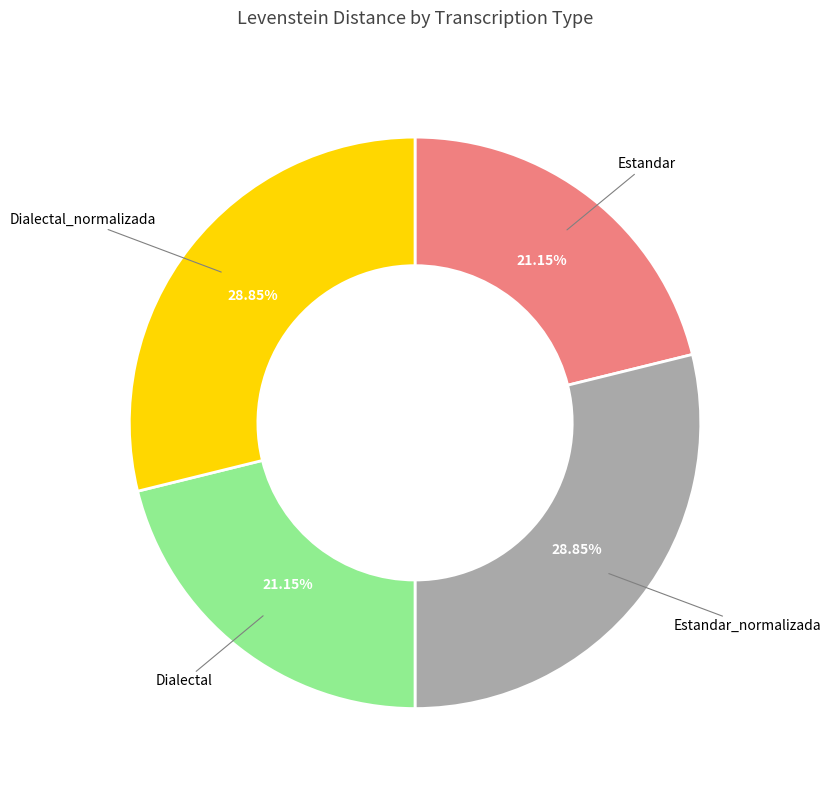

How many slices are in this pie chart?

4